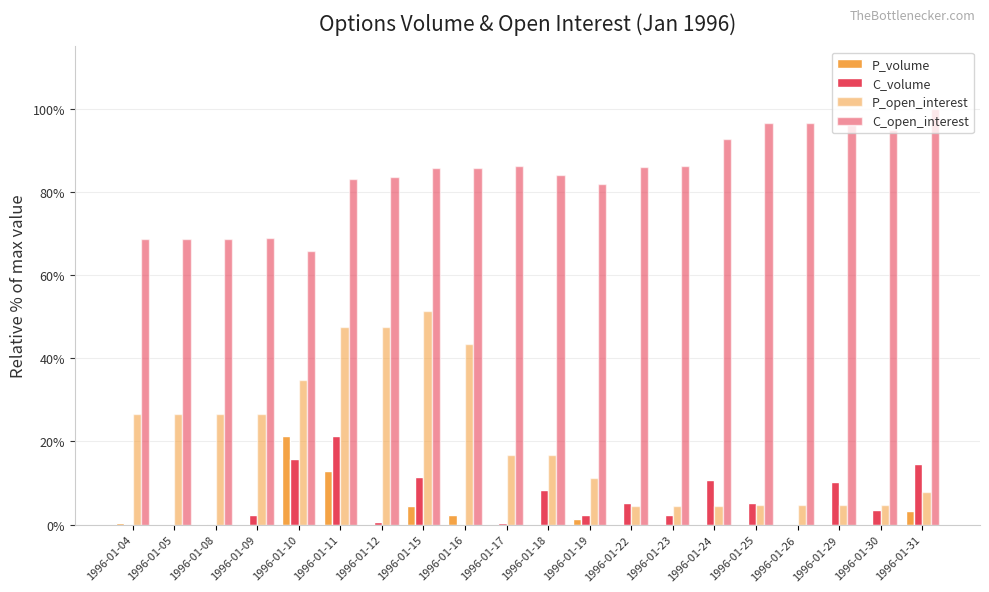

At which label is P_volume closest to 10?

1996-01-11